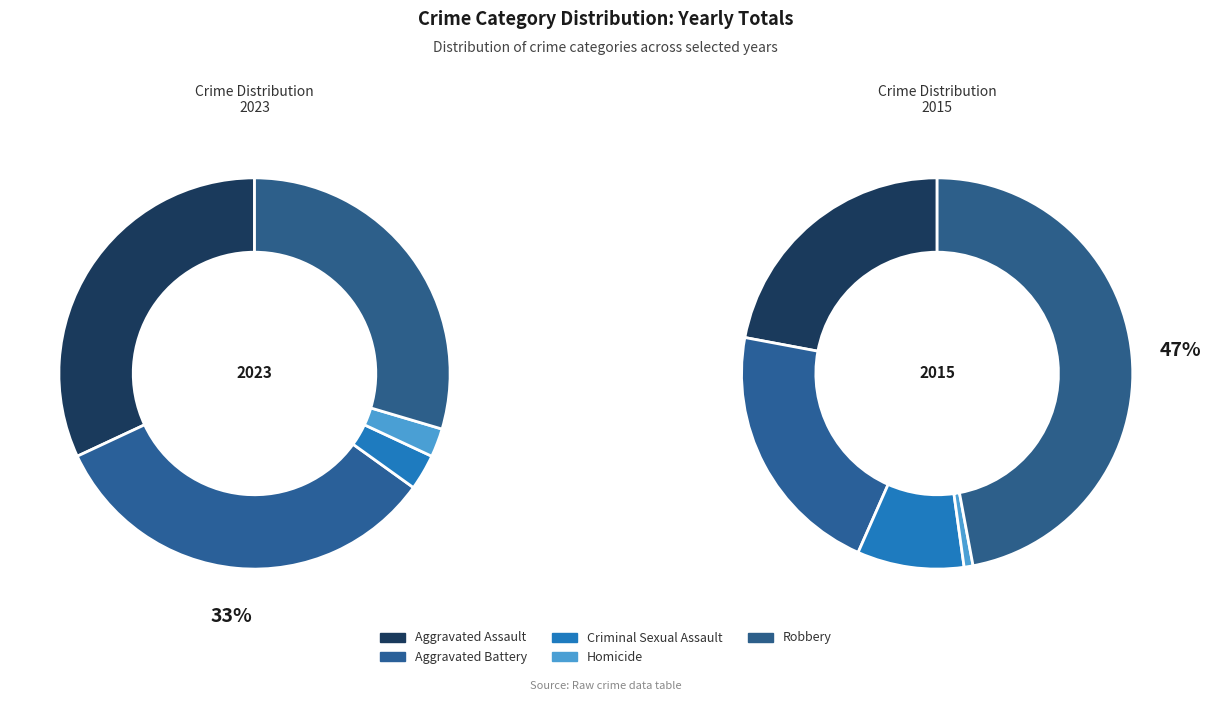

Rank the categories by value from highest to lowest.

Aggravated Battery, Aggravated Assault, Robbery, Criminal Sexual Assault, Homicide